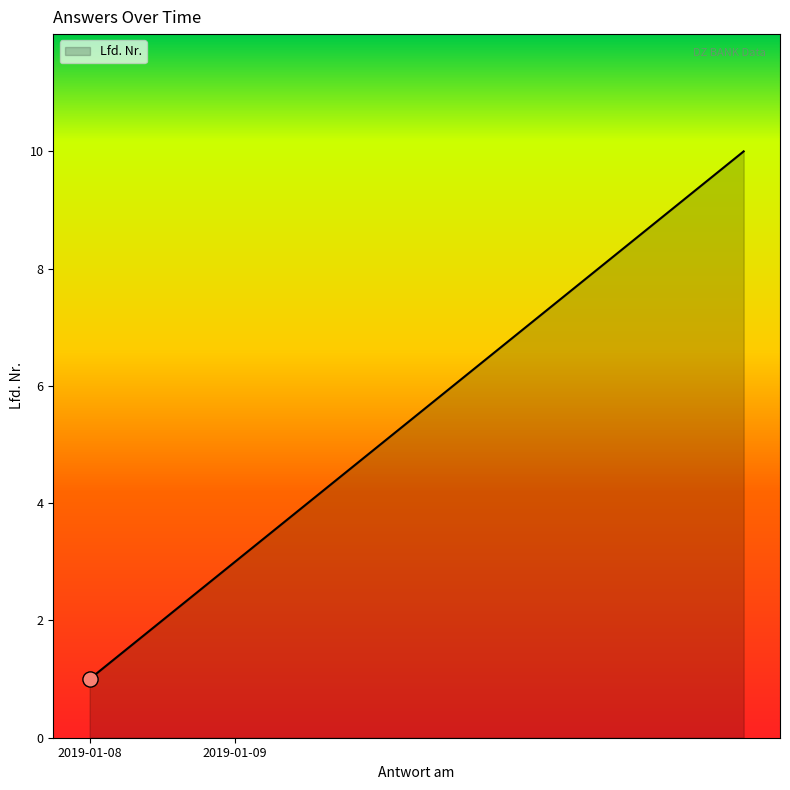

What is the maximum value shown in the chart?

10.0